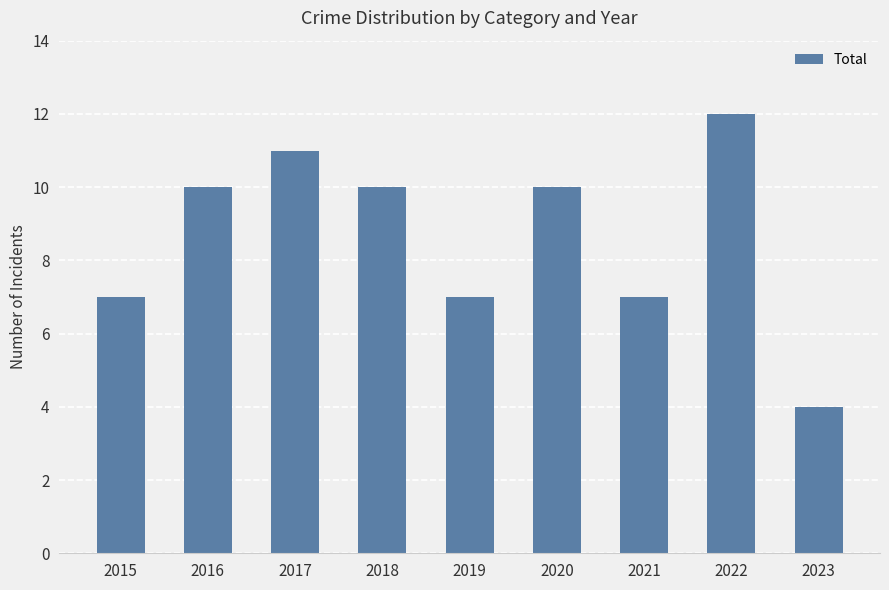

What is the ratio of the value at 2022 to the value at 2020?

1.2